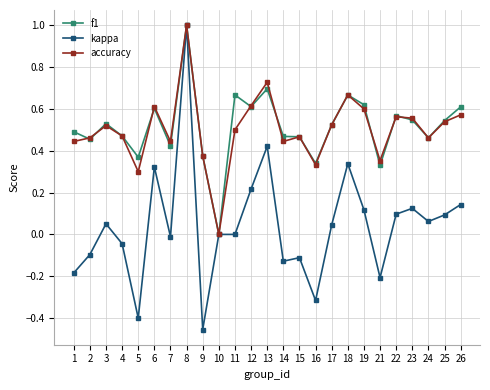

True or false: accuracy has more than 1 interior local peaks.

True